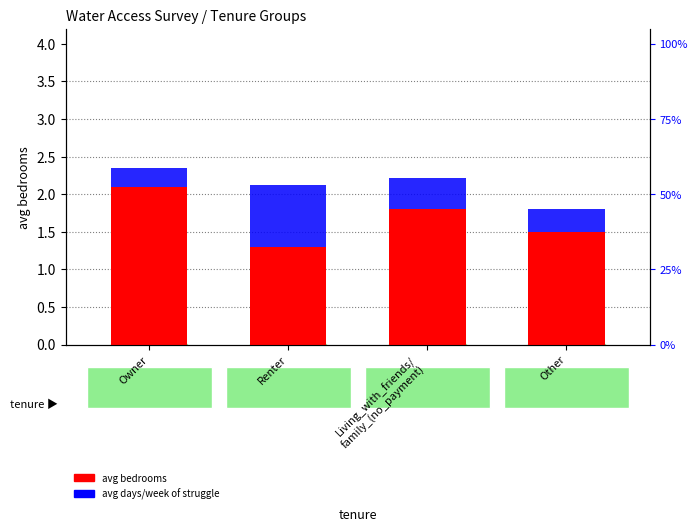

Which category has the highest value across all series?

Owner